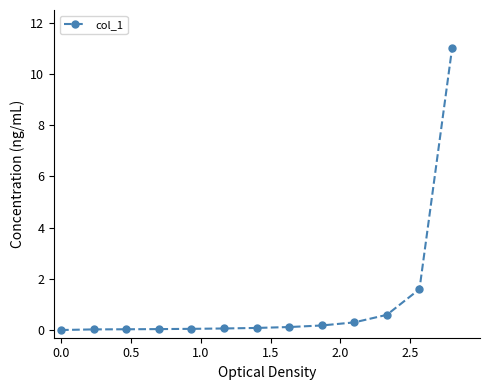

How many categories are shown in the chart?

13